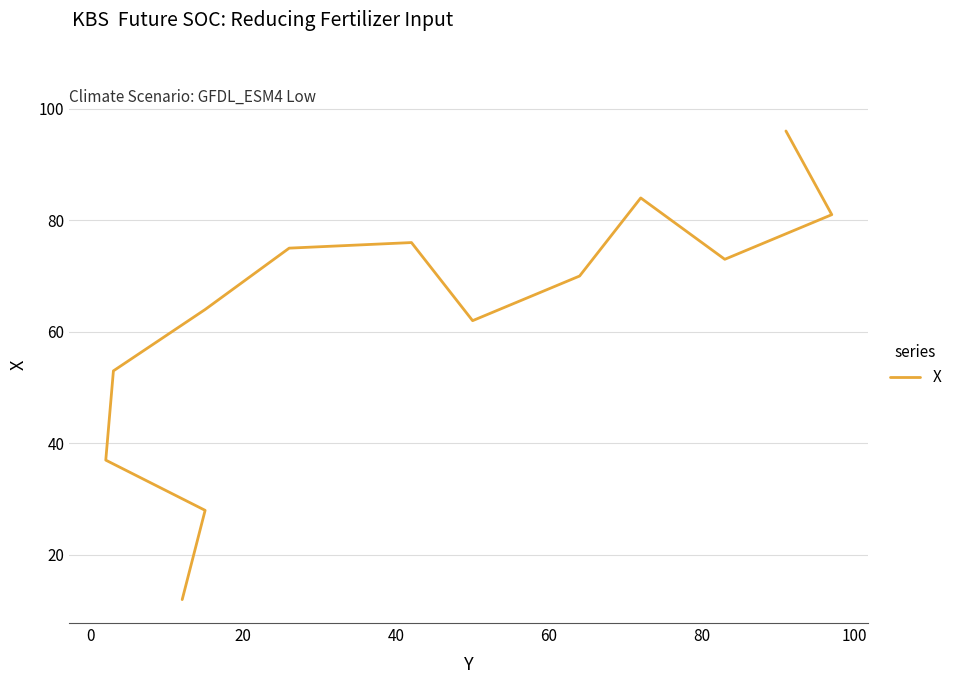

What is the value of the 8th point from the left?

62